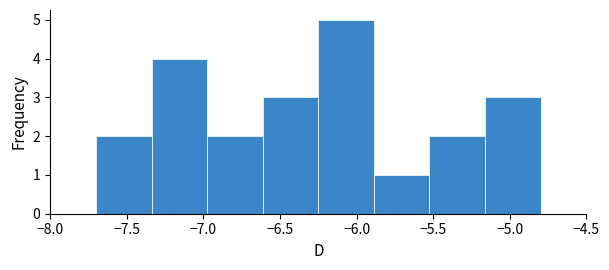

Which range on the x-axis has the tallest bar?

-6.25 to -5.90